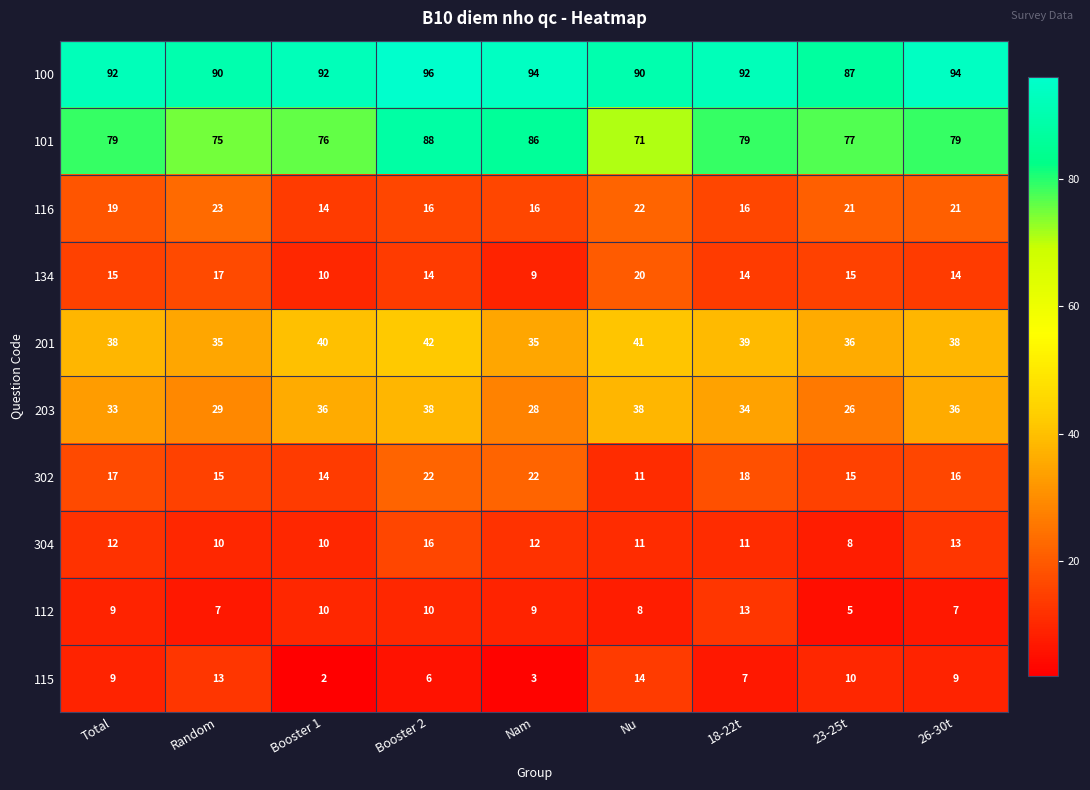

How many categories are shown in the chart?

9